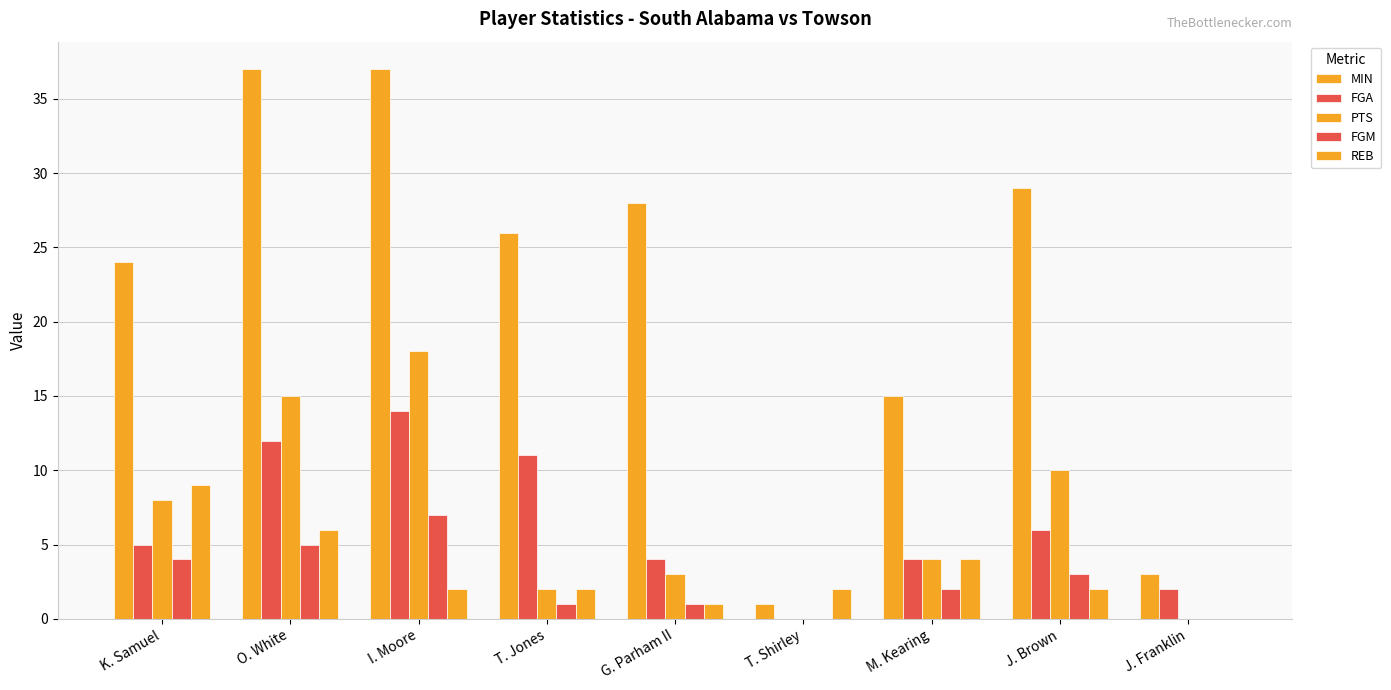

Reading right to left, what are all the values shown in this chart?

MIN: 3	29	15	1	28	26	37	37	24
FGA: 2	6	4	0	4	11	14	12	5
PTS: 0	10	4	0	3	2	18	15	8
FGM: 0	3	2	0	1	1	7	5	4
REB: 0	2	4	2	1	2	2	6	9